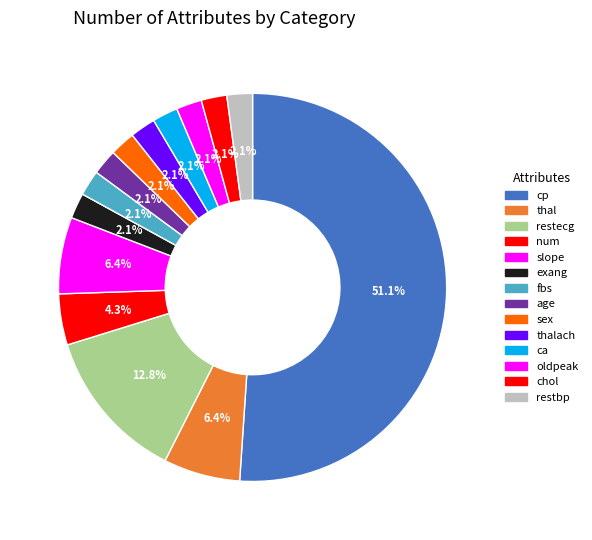

Which category accounts for the majority?

cp